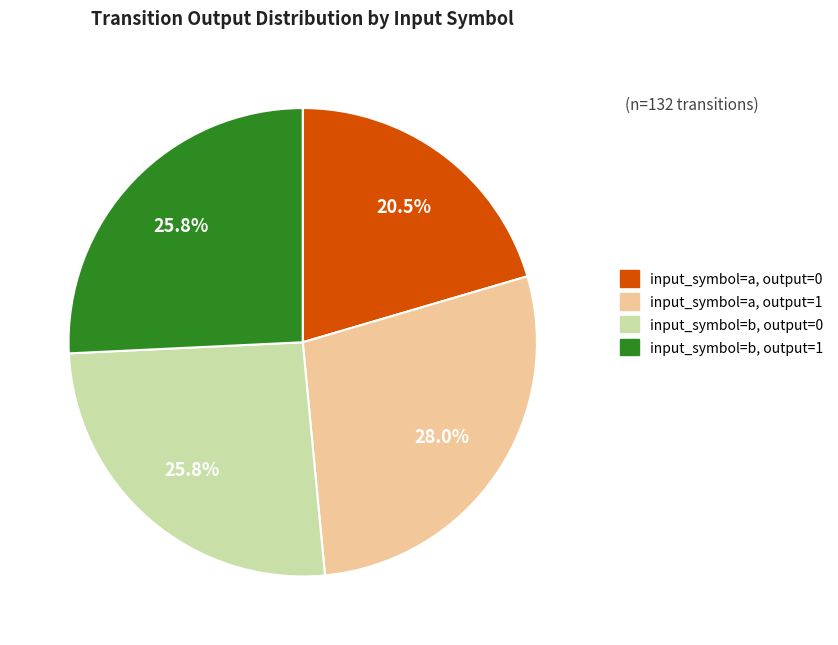

Does input_symbol=b, output=1 represent more than half of the total?

No